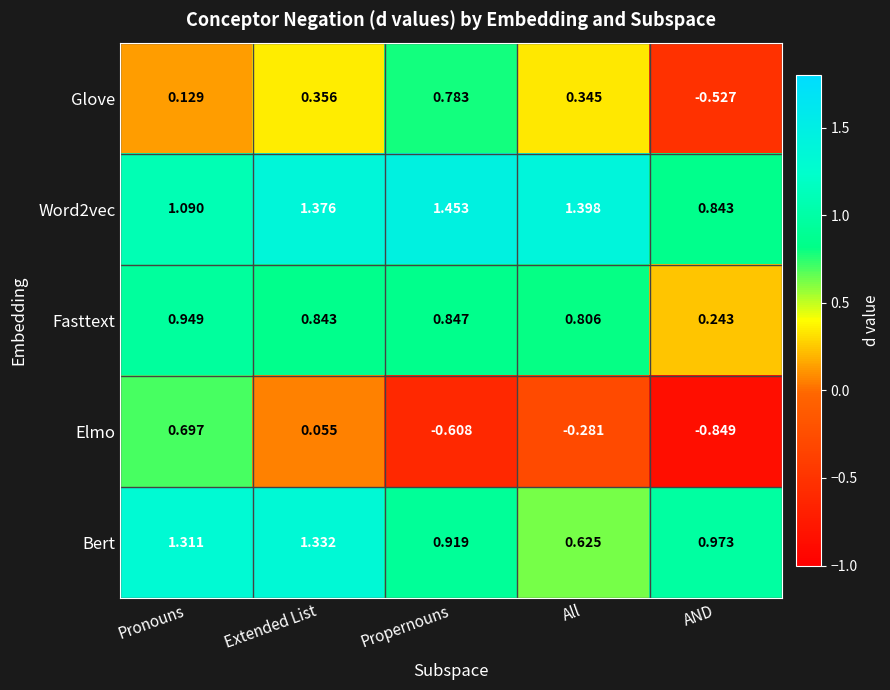

Is the value of Elmo at All greater than the value of Bert at Extended List?

No